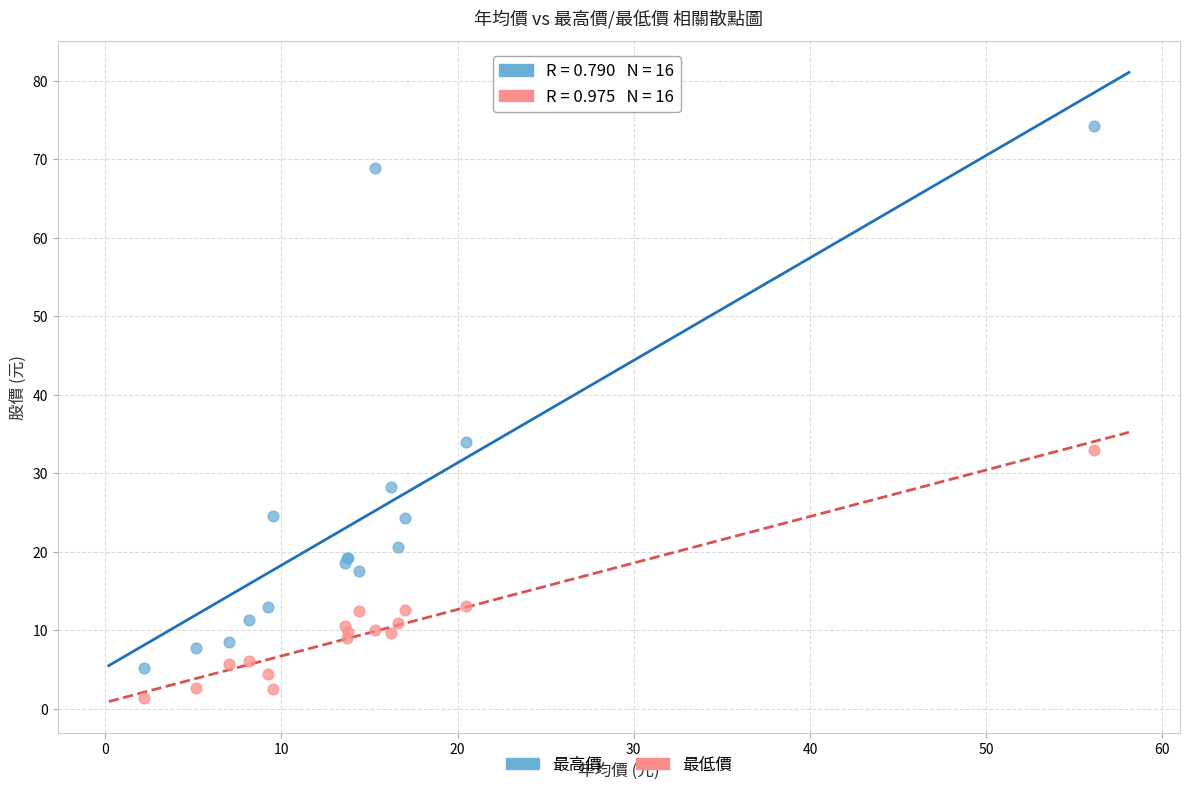

What are all the series names shown in the legend?

最高價, 最低價